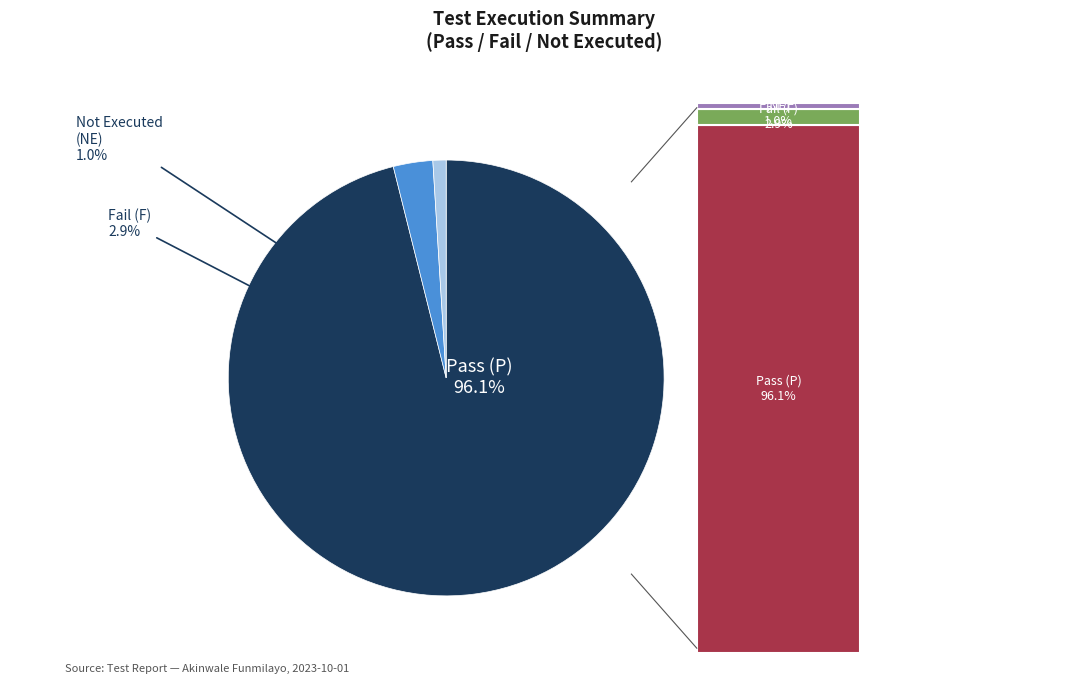

Count the number of slices in the pie.

4